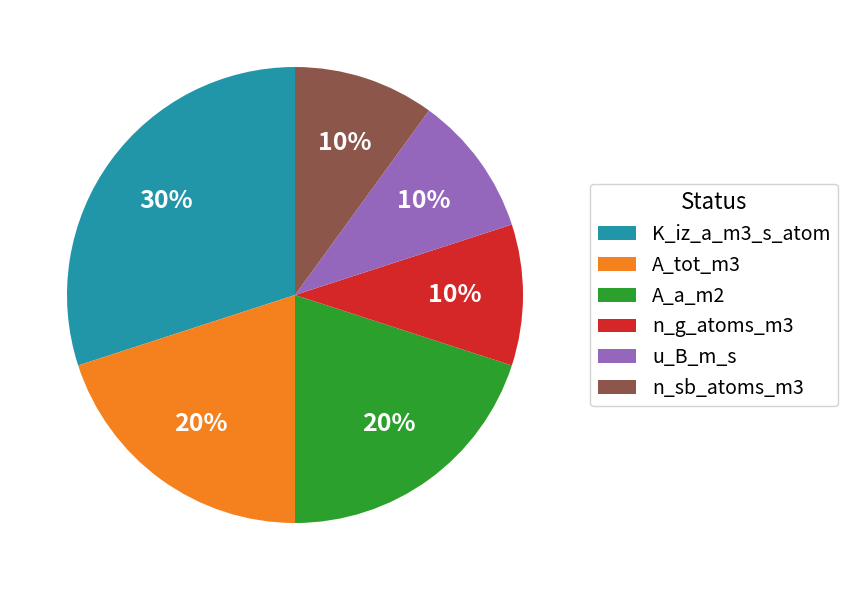

Count the number of slices in the pie.

6